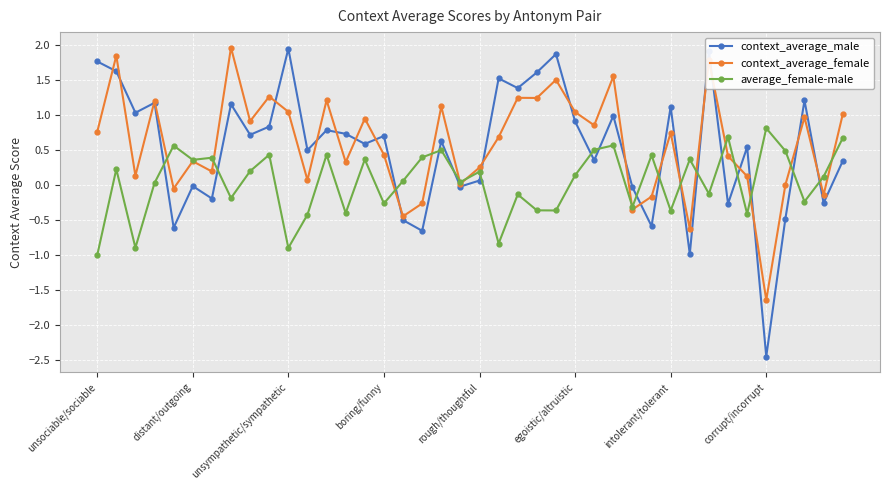

How many positive values does the average_female-male series have?

24